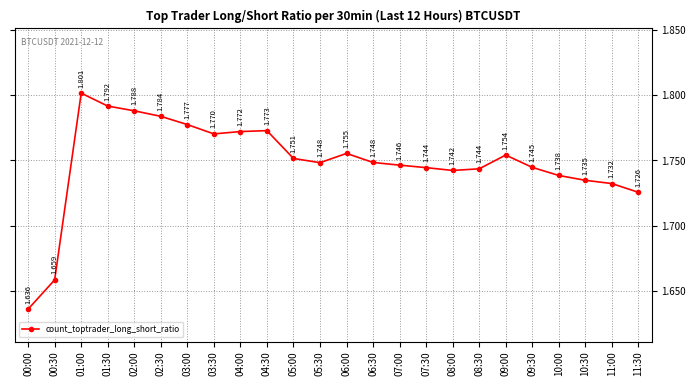

True or false: the data has more than 1 interior local peaks.

True